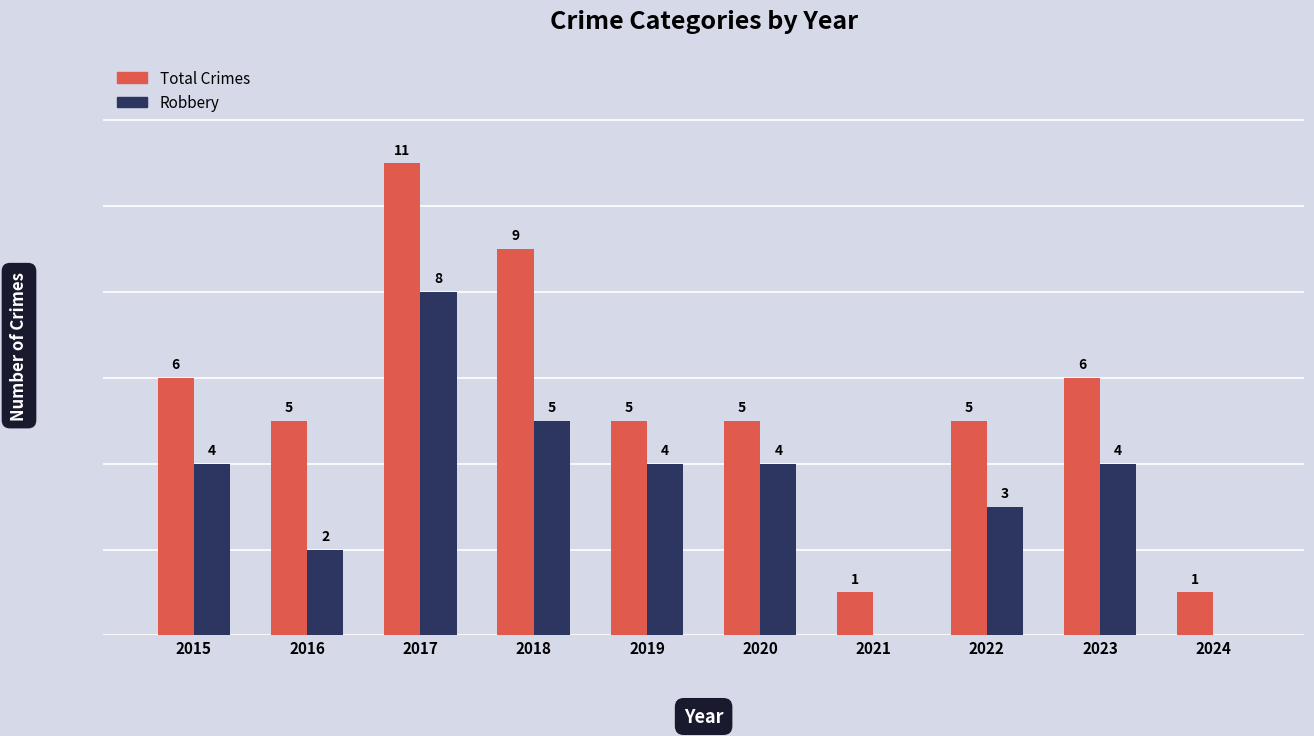

Which series has the largest total across all categories?

Total Crimes